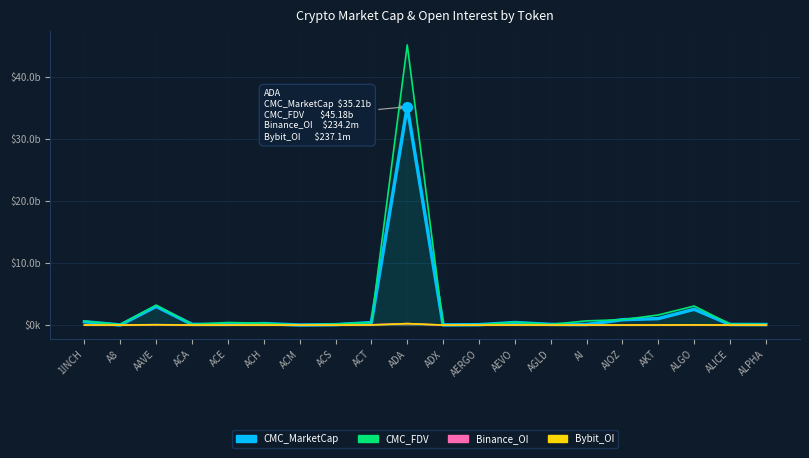

The Binance_OI series shows 0.0 at ACM. True or false?

True